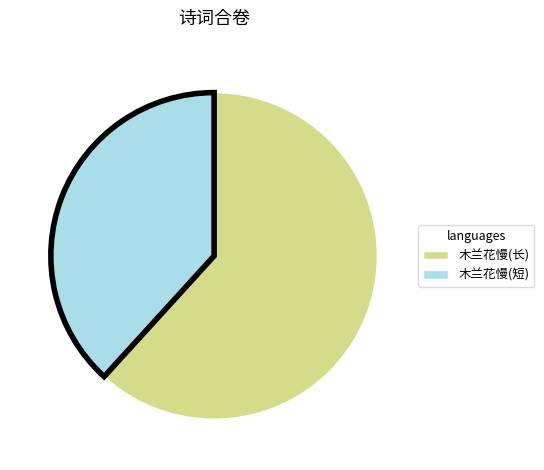

Does any single category account for the majority?

Yes